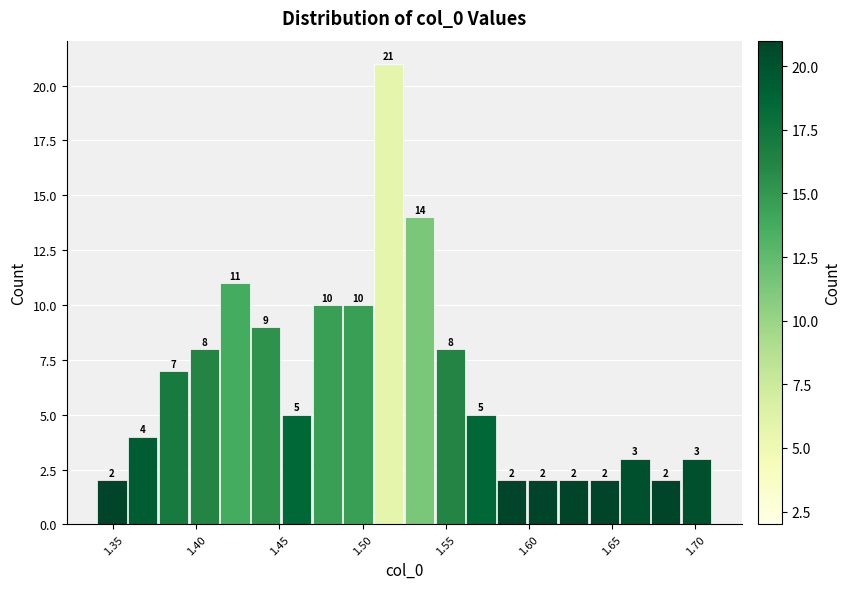

Read against the x-axis, roughly where is the centre of the tallest bar?

1.515